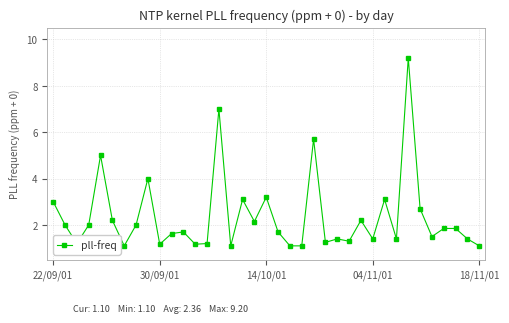

What is the difference between the second highest and minimum values?

5.9